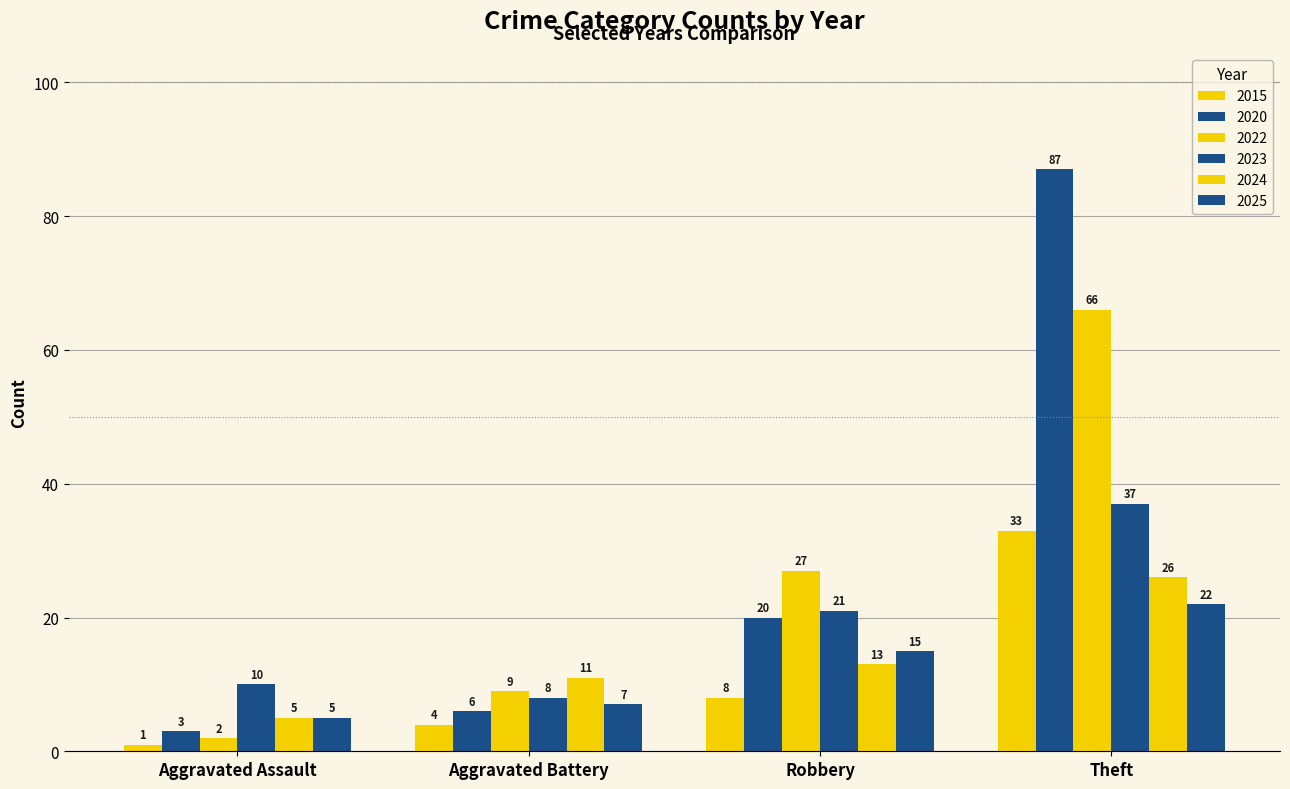

Is the value of 2025 at Aggravated Assault greater than the value of 2022 at Aggravated Battery?

No